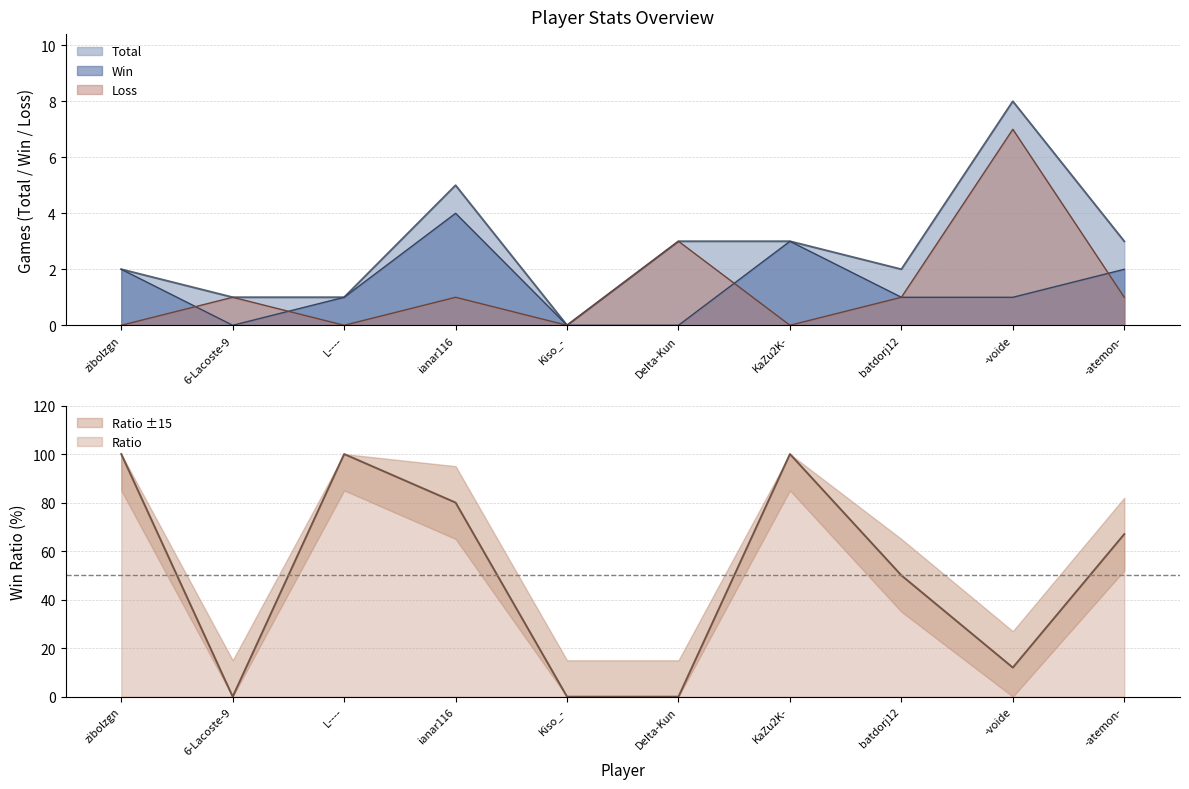

Which has a higher value, zibolzgn or DeIta-Kun?

DeIta-Kun